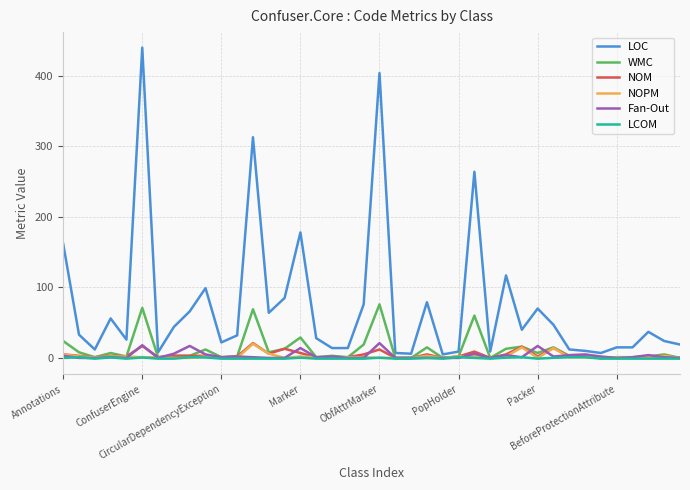

Which series has the largest total across all categories?

LOC